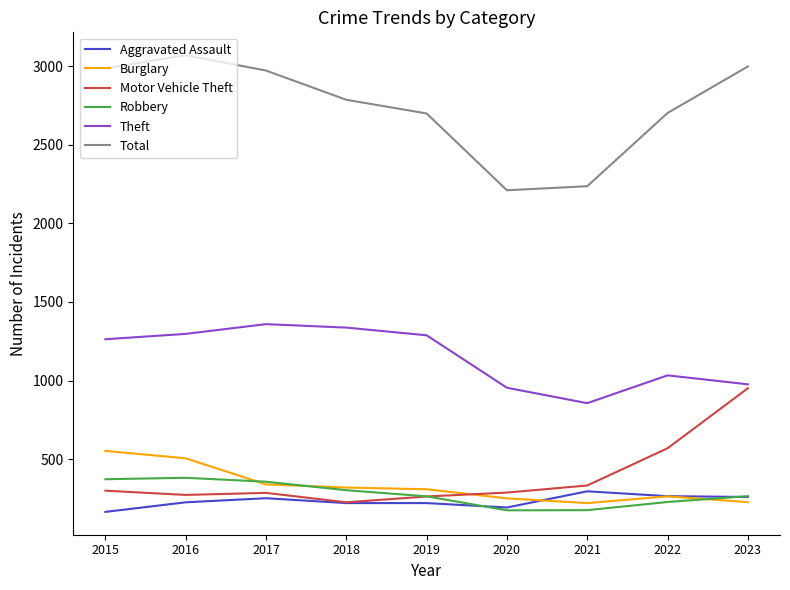

What is the total value across all series at 2016?

5751